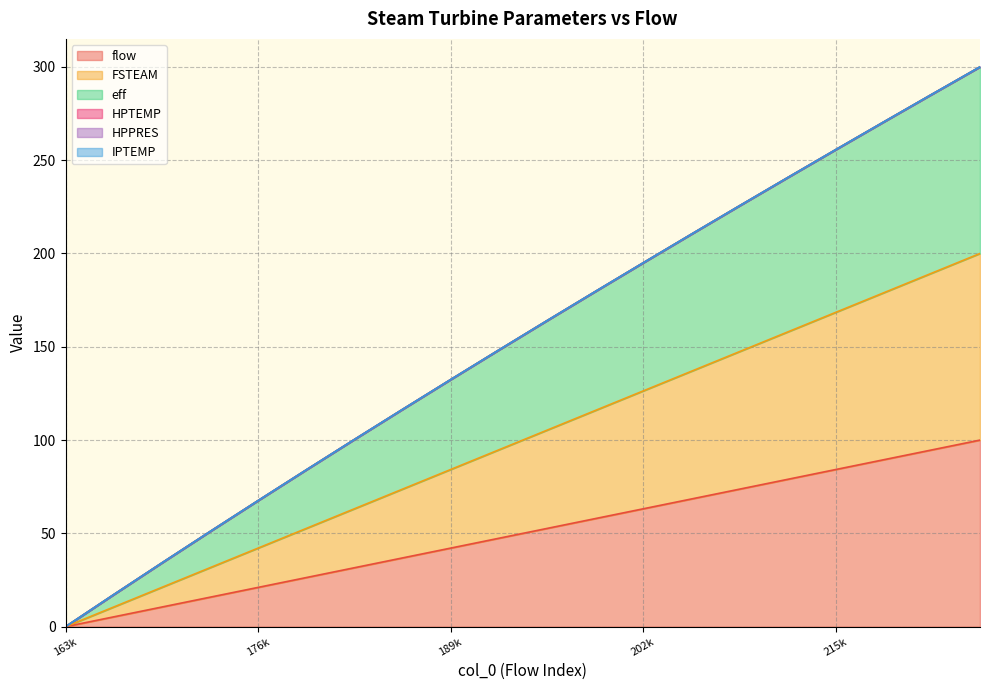

True or false: flow and FSTEAM cross at least once.

False